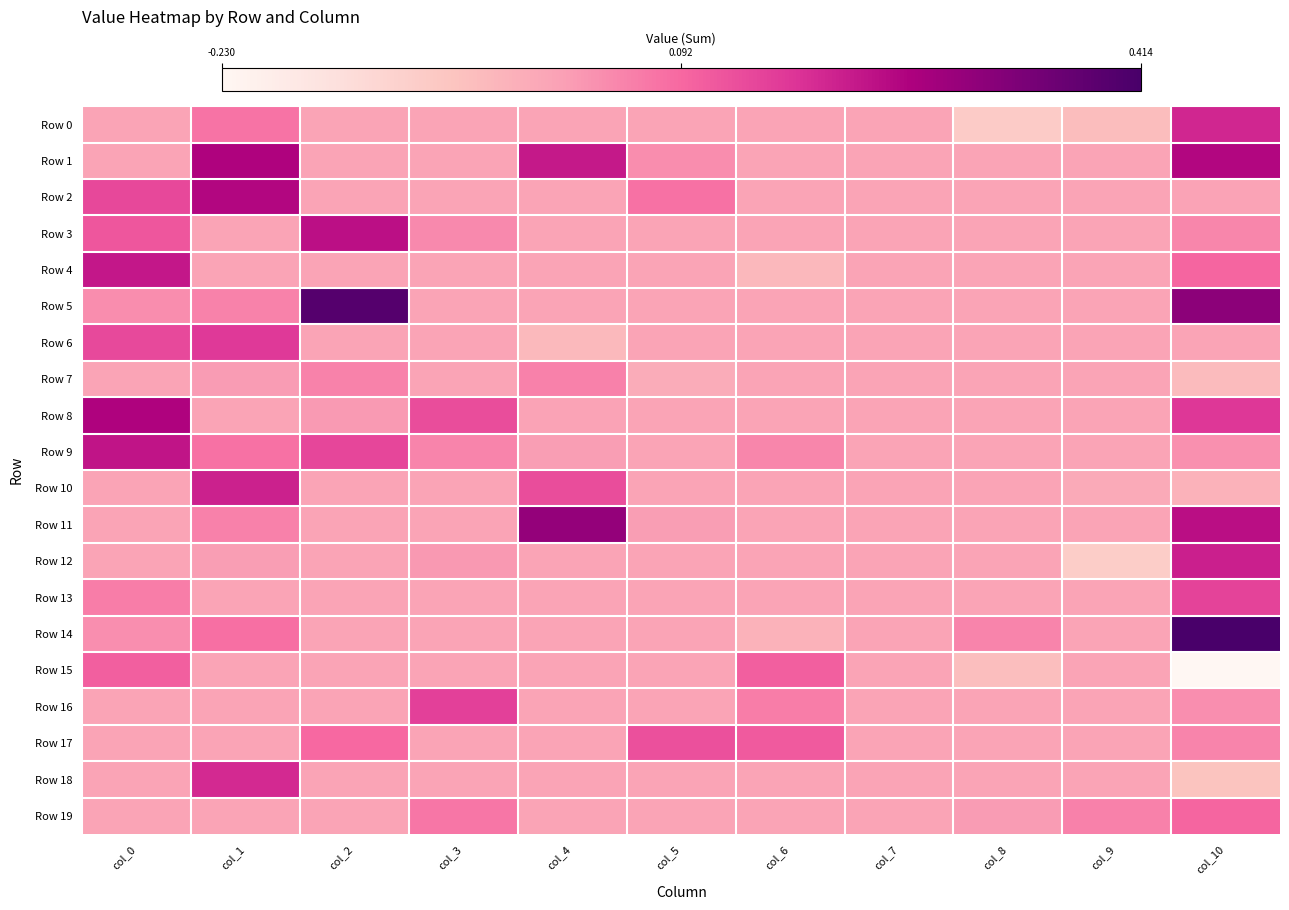

What is the greatest value displayed?

0.4